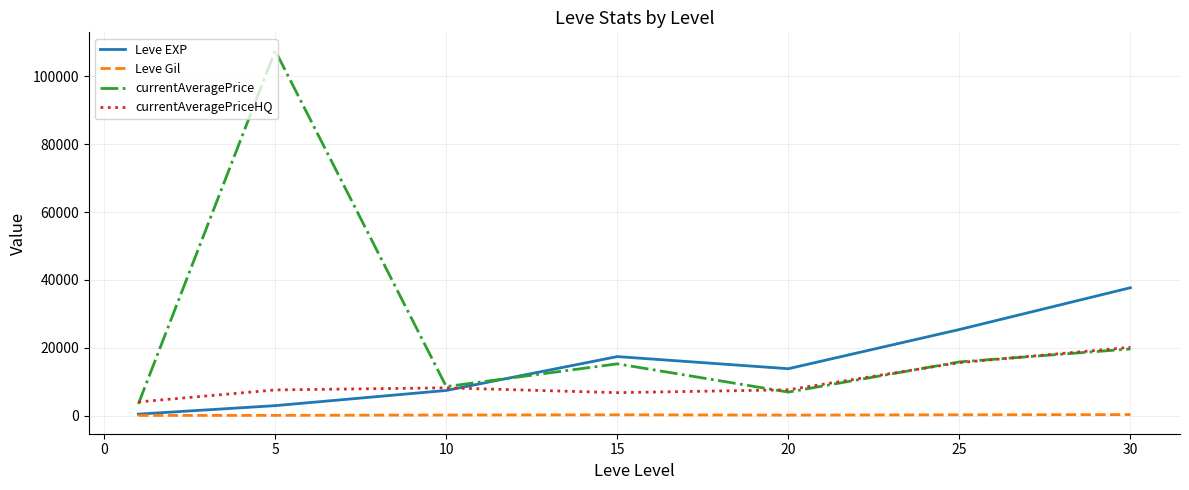

Which series has the largest total across all categories?

currentAveragePrice